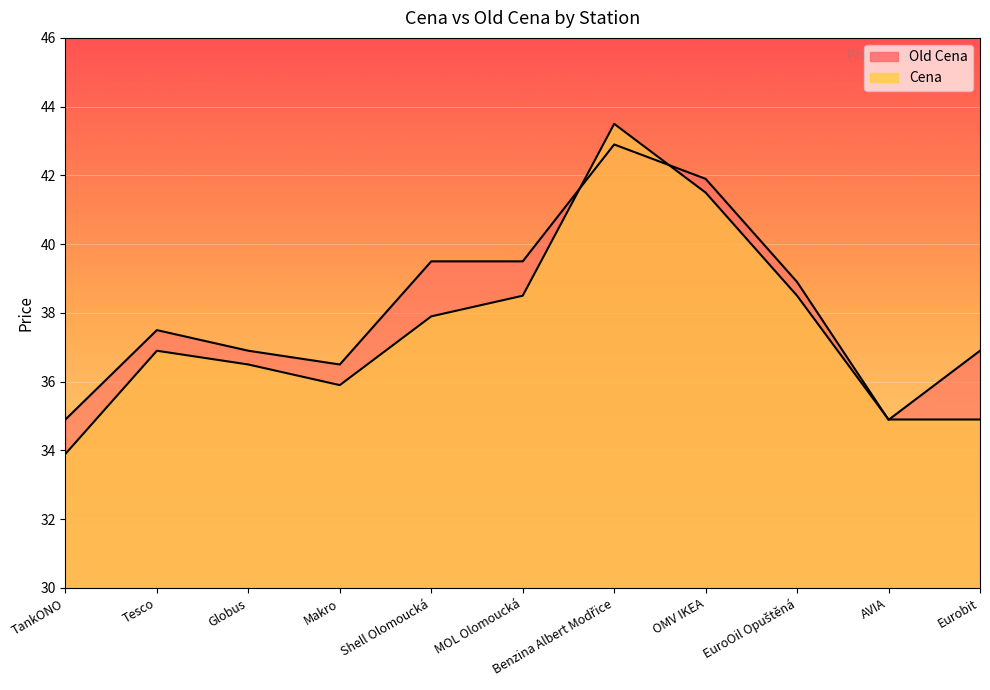

Does the chart display data point markers on the line(s)?

No